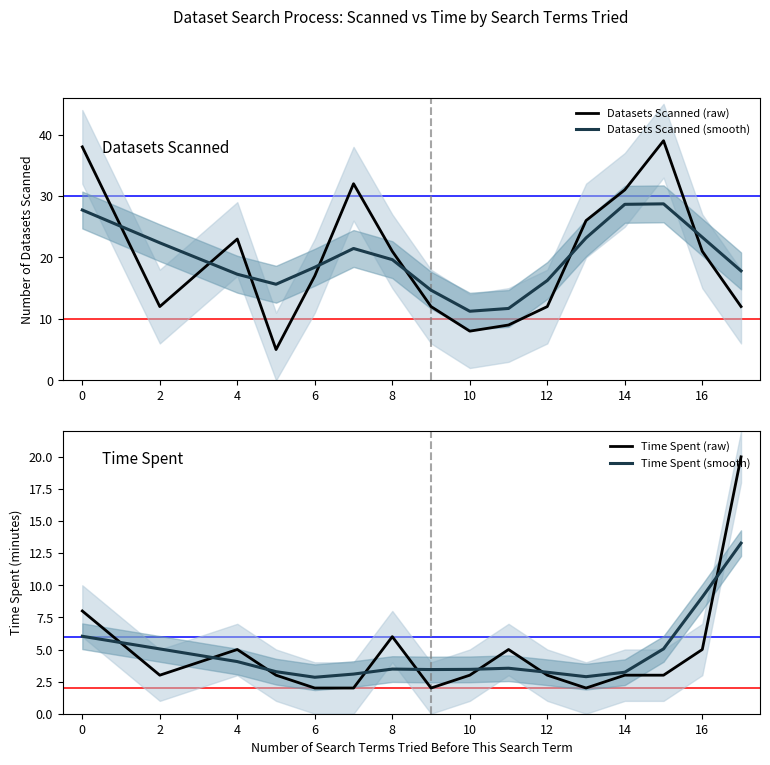

The Datasets Scanned (raw) series shows 23.0 at 4. True or false?

True